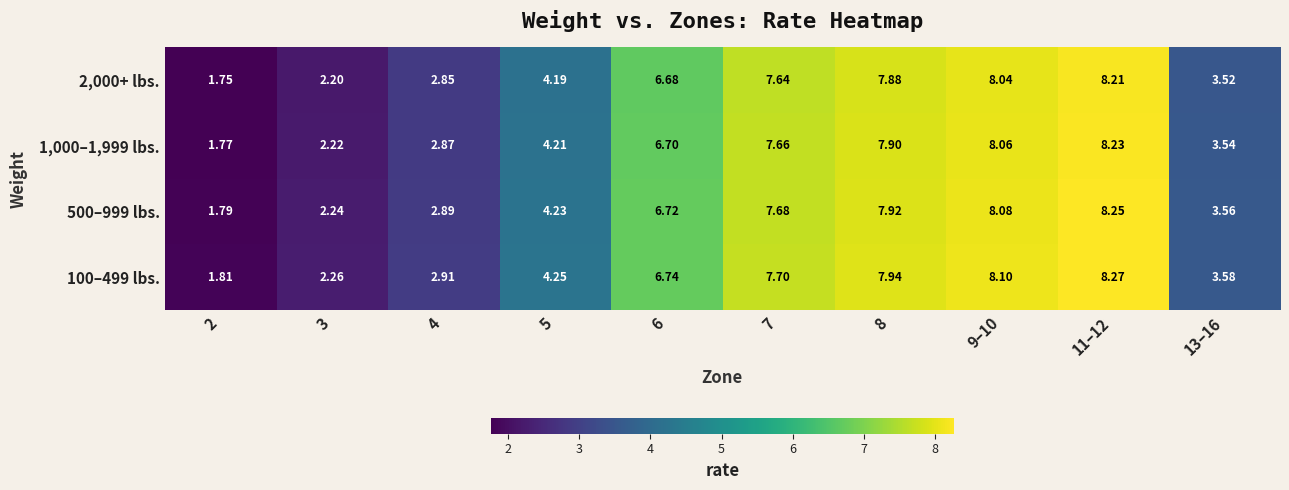

List the series in order of their overall mean, lowest first.

2,000+ lbs., 1,000–1,999 lbs., 500–999 lbs., 100–499 lbs.